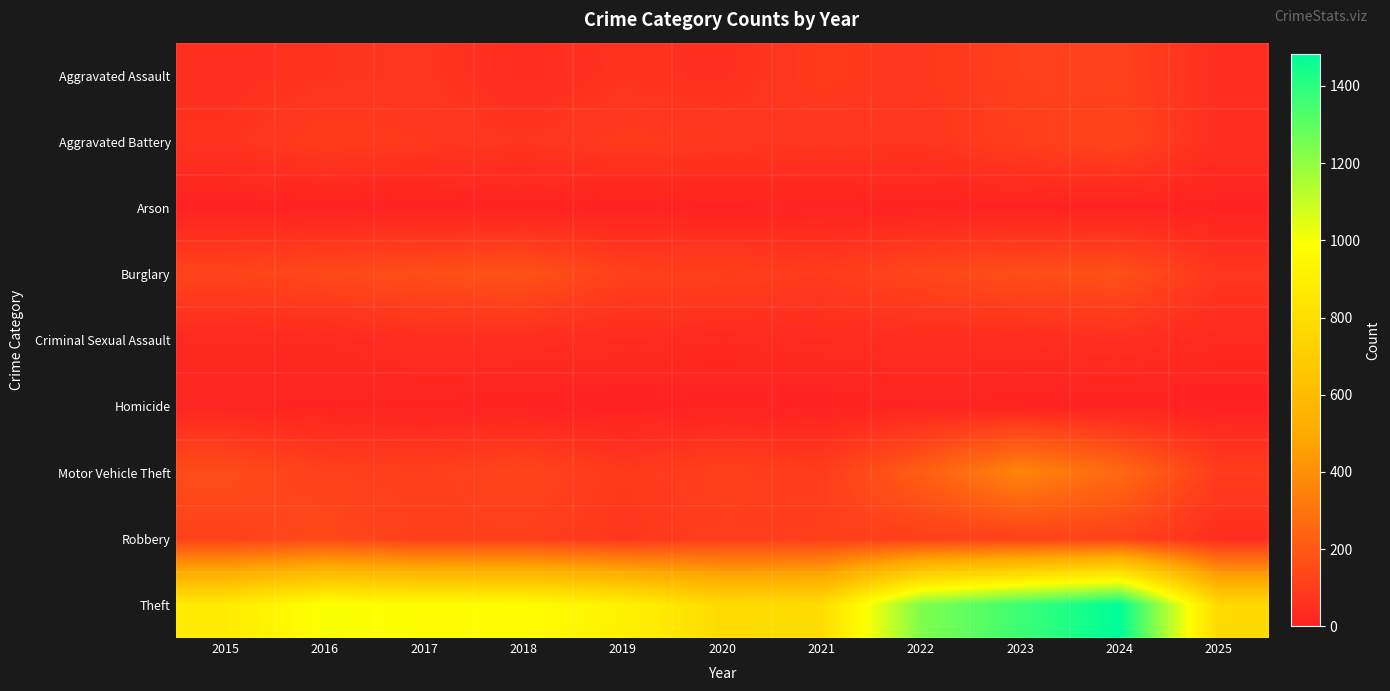

Reading left to right, transcribe all the data shown in this chart.

Aggravated Assault: 2015=54	2016=66	2017=72	2018=43	2019=65	2020=56	2021=86	2022=78	2023=110	2024=112	2025=49
Aggravated Battery: 2015=64	2016=93	2017=83	2018=70	2019=88	2020=82	2021=75	2022=71	2023=103	2024=127	2025=48
Arson: 2015=2	2016=2	2017=1	2018=3	2019=2	2020=4	2021=8	2022=4	2023=2	2024=2	2025=4
Burglary: 2015=121	2016=139	2017=162	2018=176	2019=110	2020=110	2021=95	2022=132	2023=161	2024=169	2025=75
Criminal Sexual Assault: 2015=28	2016=28	2017=44	2018=43	2019=36	2020=27	2021=36	2022=43	2023=38	2024=49	2025=29
Homicide: 2015=13	2016=8	2017=5	2018=2	2019=0	2020=6	2021=2	2022=10	2023=3	2024=2	2025=0
Motor Vehicle Theft: 2015=152	2016=110	2017=104	2018=127	2019=84	2020=109	2021=96	2022=219	2023=363	2024=259	2025=96
Robbery: 2015=117	2016=144	2017=105	2018=107	2019=75	2020=102	2021=105	2022=108	2023=113	2024=120	2025=44
Theft: 2015=874	2016=999	2017=979	2018=977	2019=914	2020=782	2021=791	2022=1235	2023=1363	2024=1482	2025=772